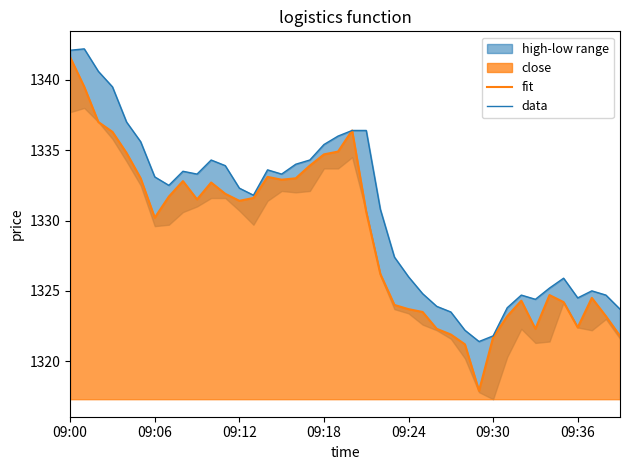

Which category has the lowest value across all series?

29